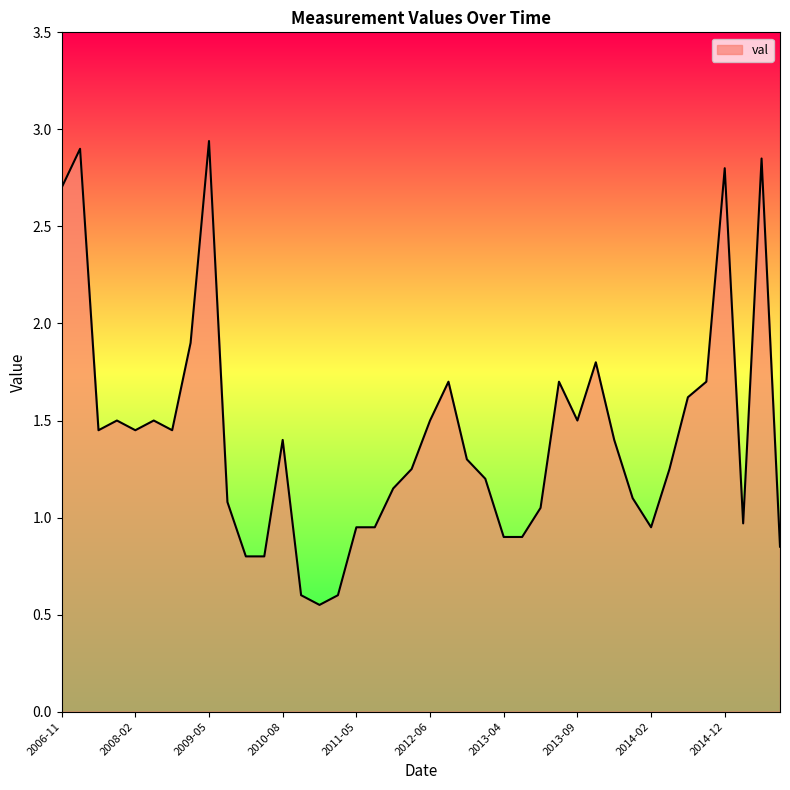

Count the number of categories in the chart.

40